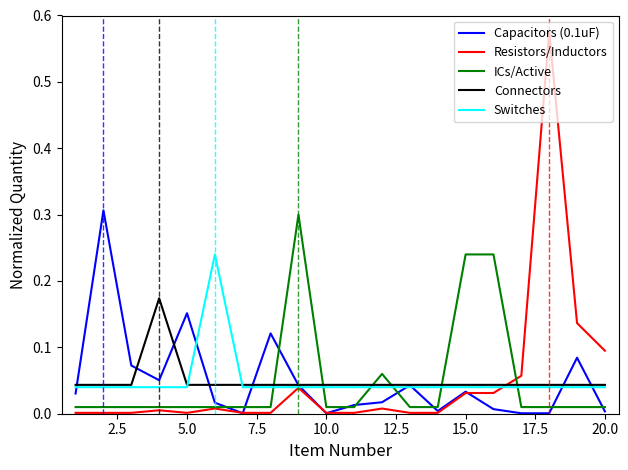

How many lines are shown in the chart?

5